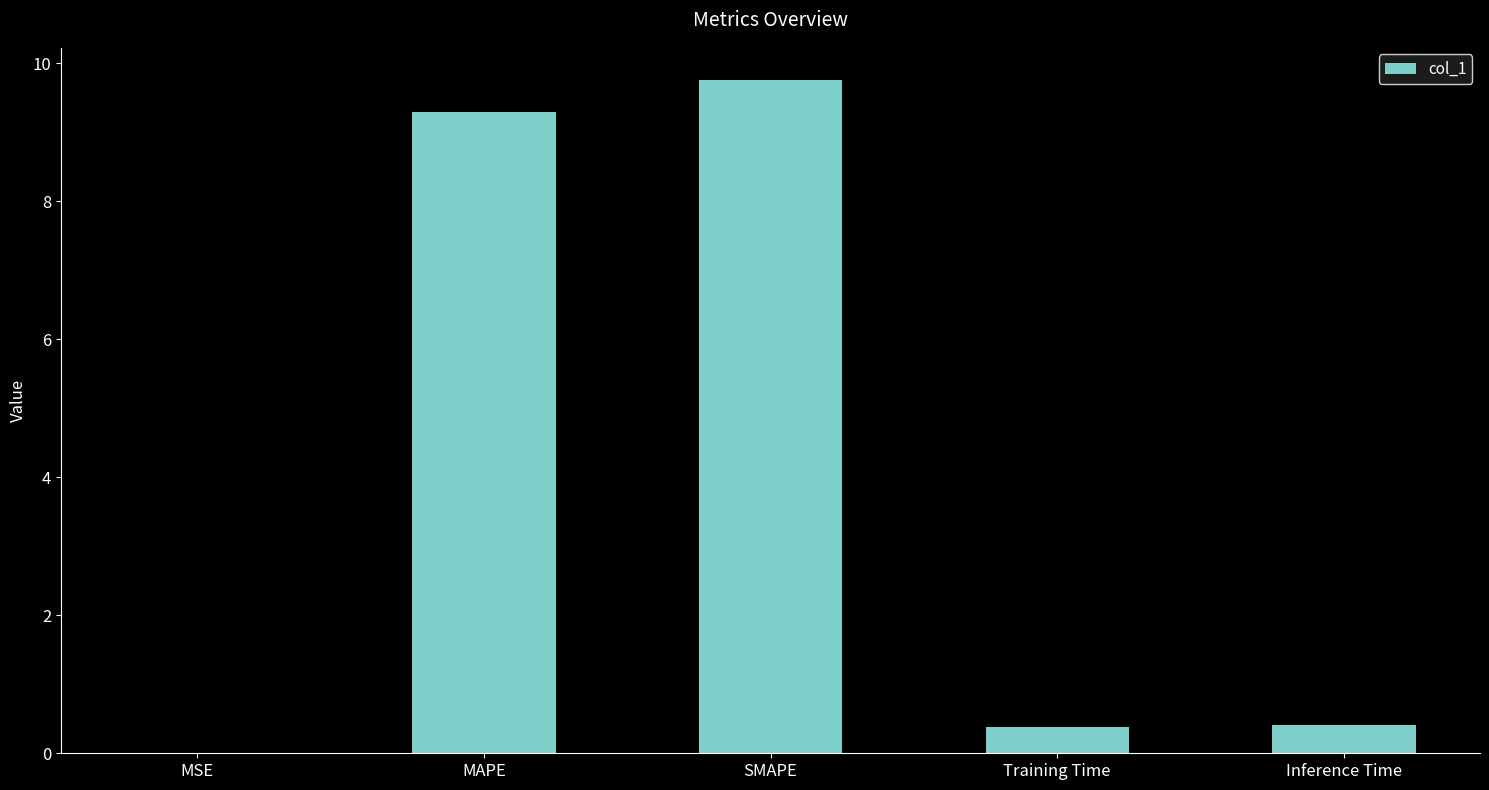

What is the ratio of the value at MAPE to the value at SMAPE?

1.0